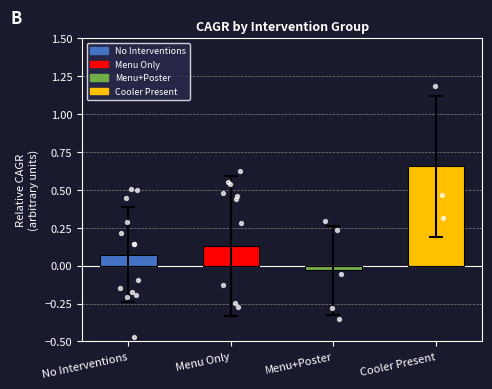

What is the change in value from Menu+Poster to Cooler Present?

+0.7